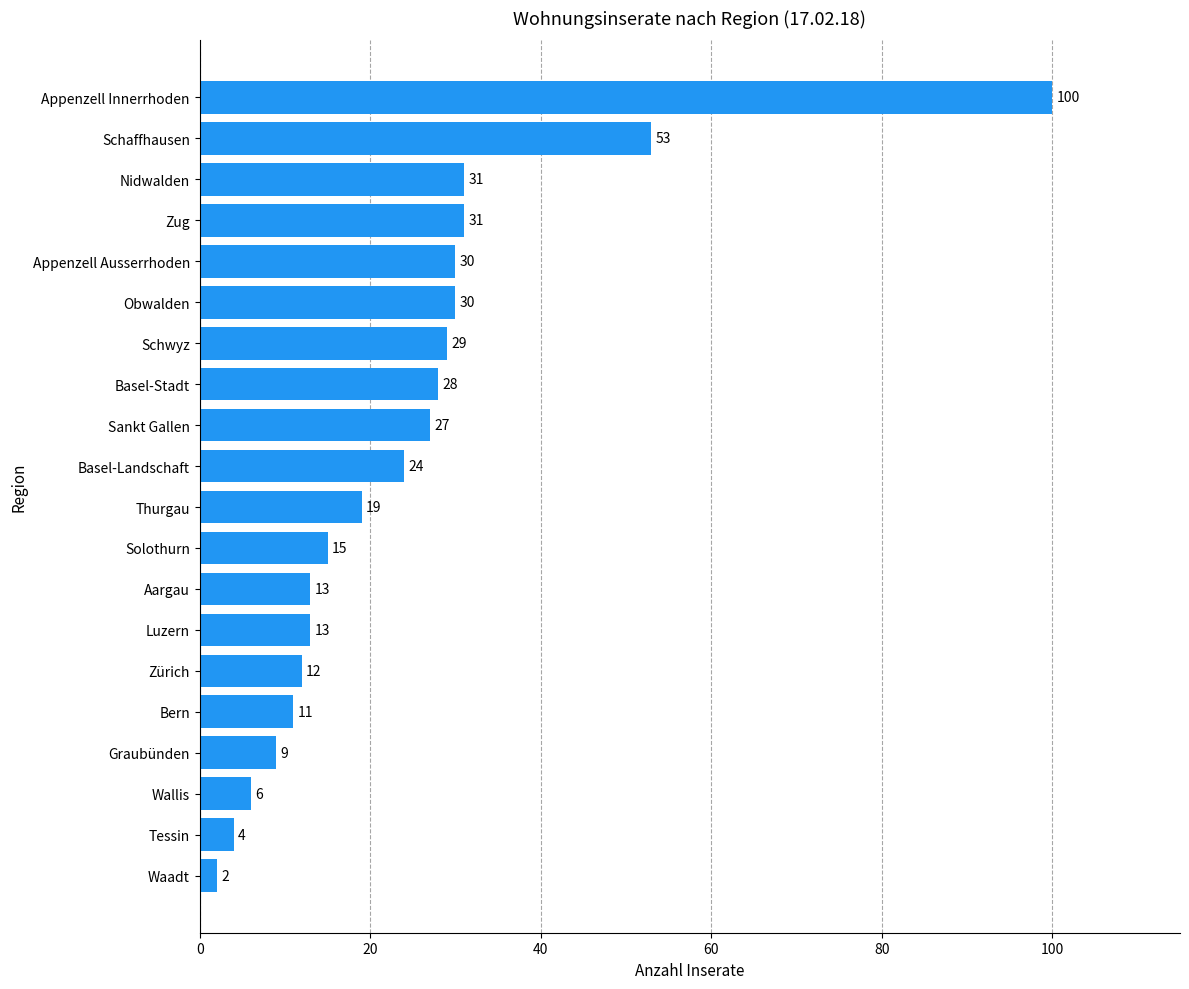

What is the maximum value shown in the chart?

100